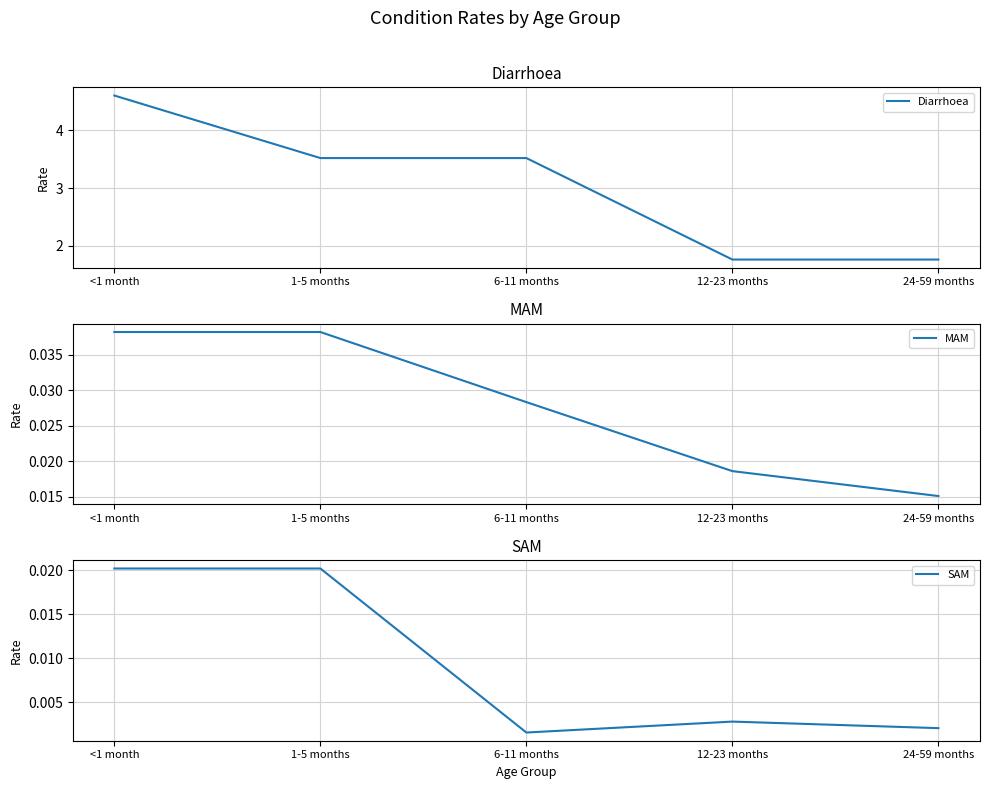

True or false: MAM has more than 0 interior local peaks.

False